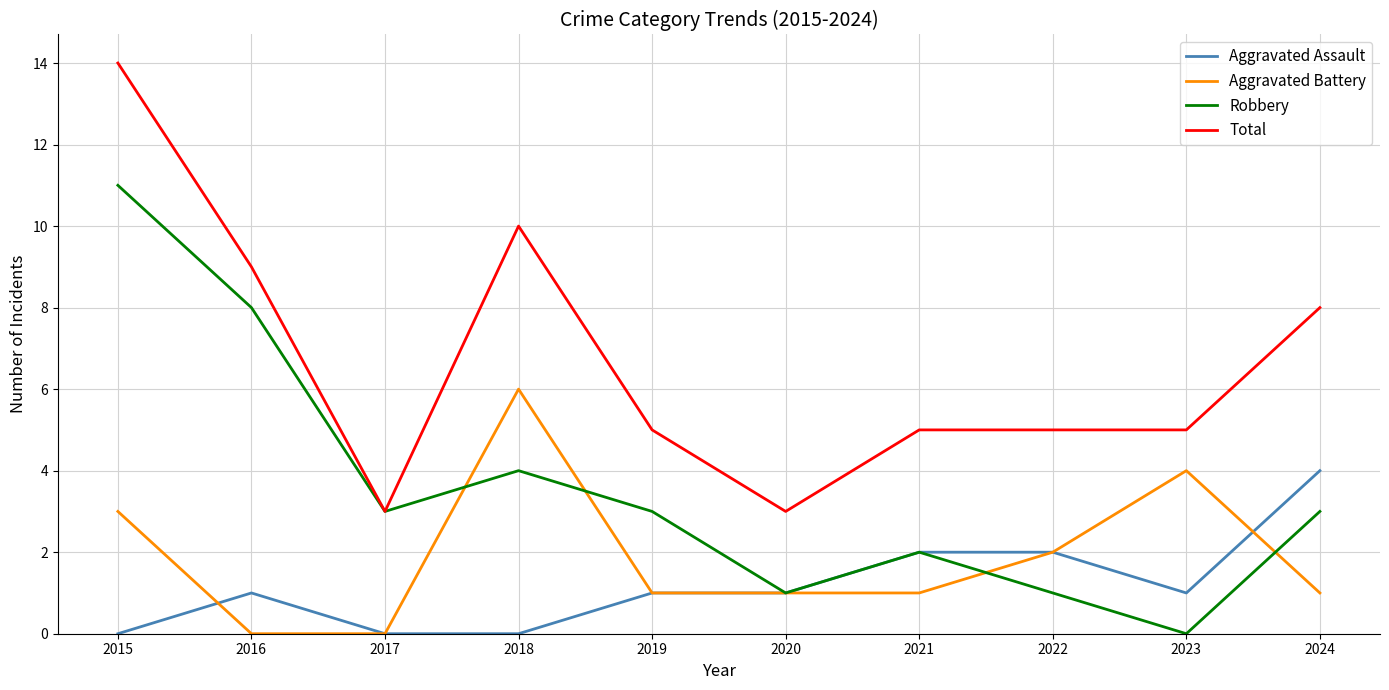

True or false: Total has a value of 5 at 2019.

True